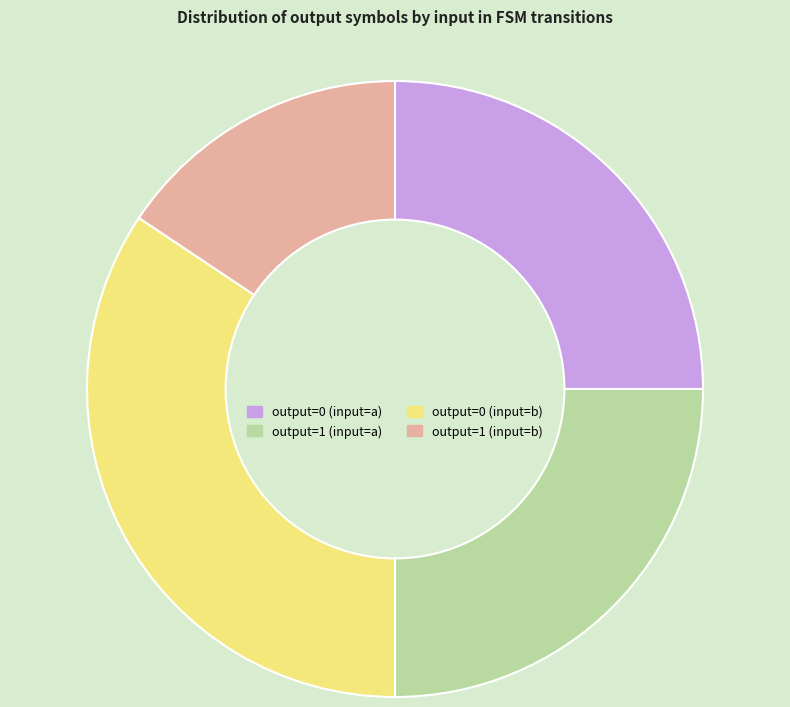

Combined, do output=0 (input=a) and output=1 (input=b) account for over 50%?

No